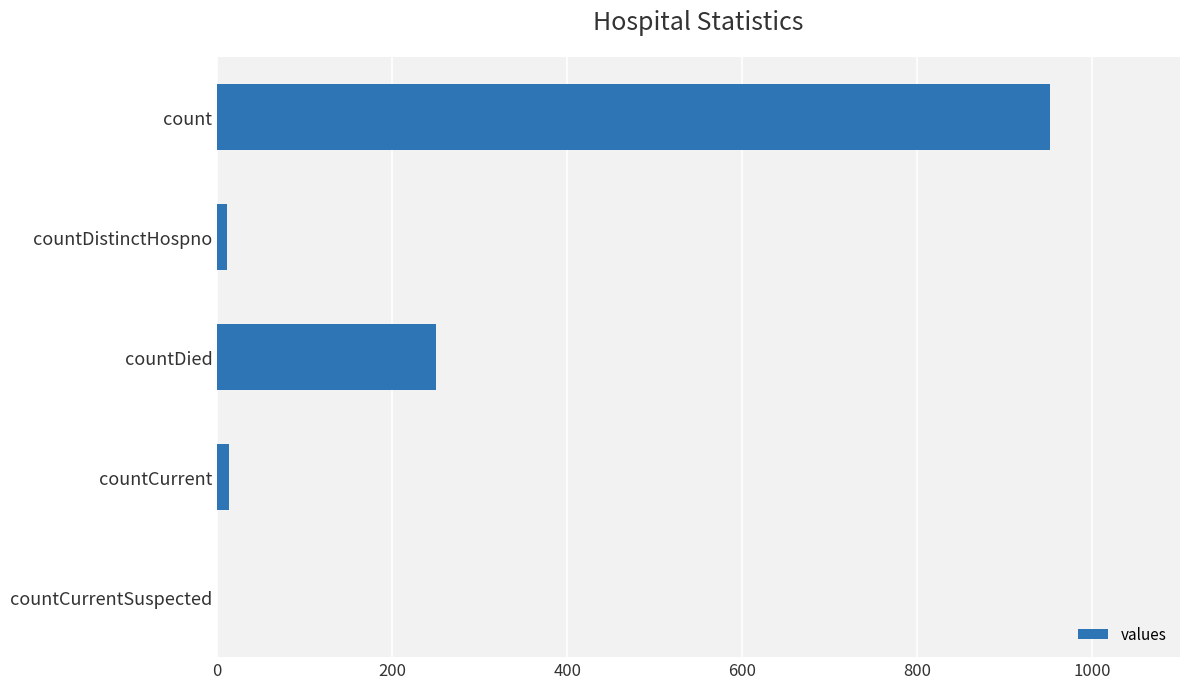

At which label is the value closest to 476?

countDied